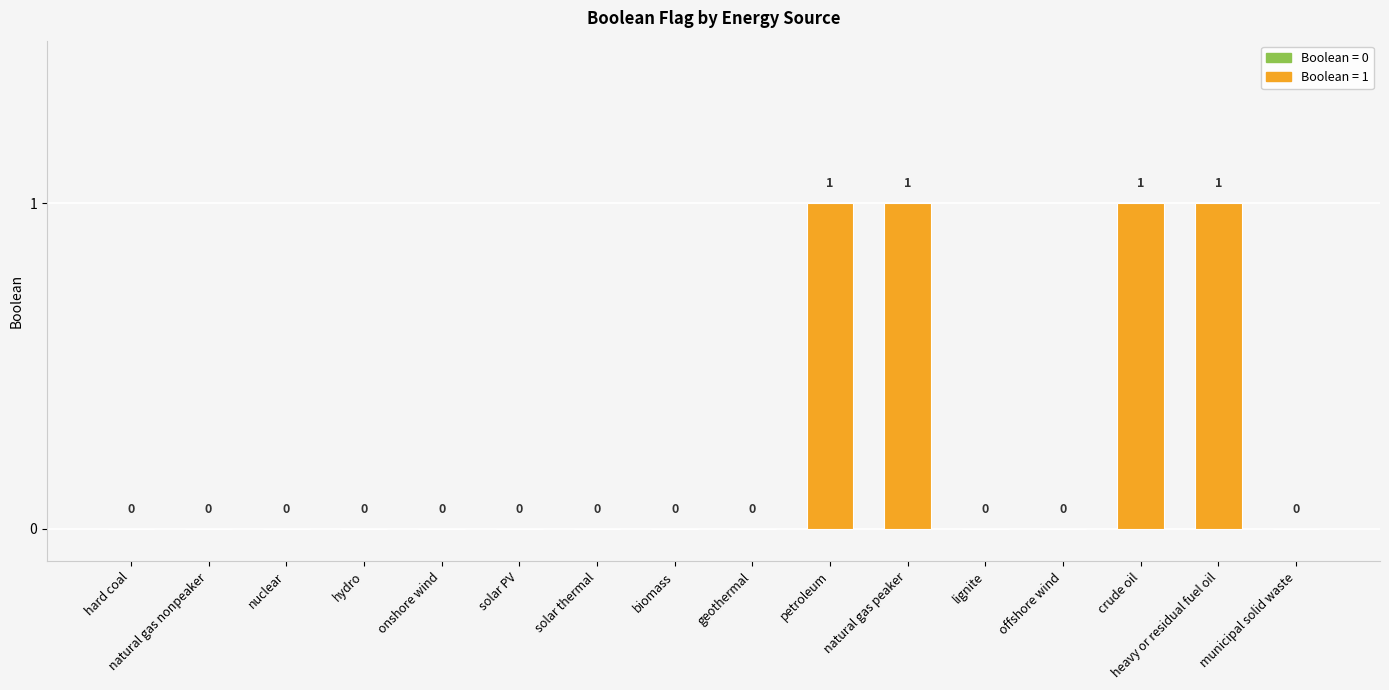

What is the sum of all values?

4